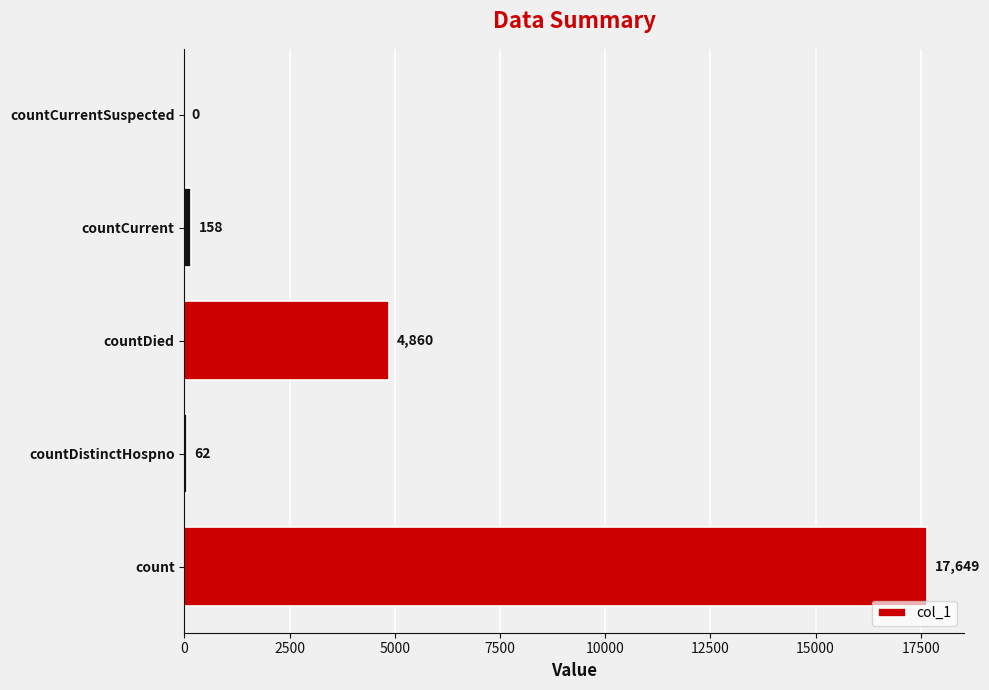

True or false: the data shows 0 at countCurrentSuspected.

True